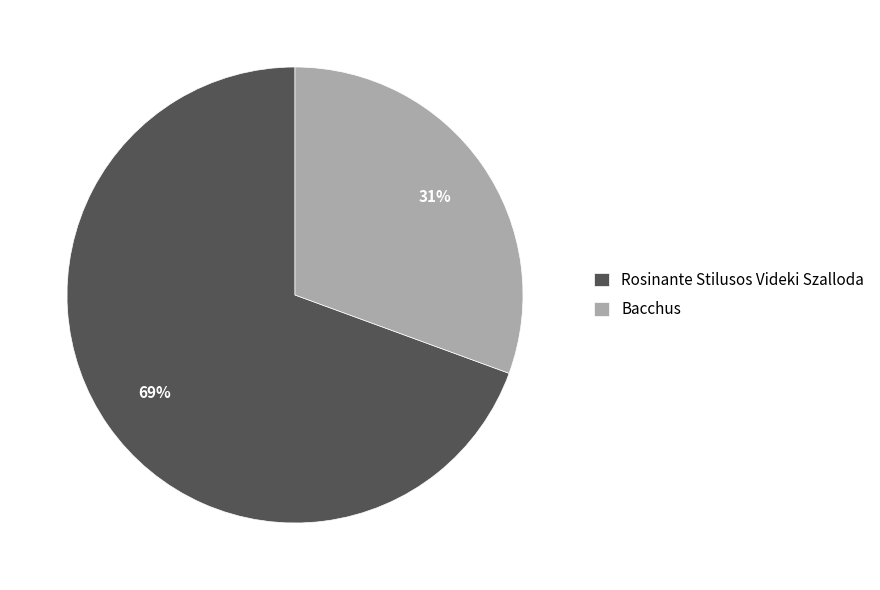

How many slices are in this pie chart?

2